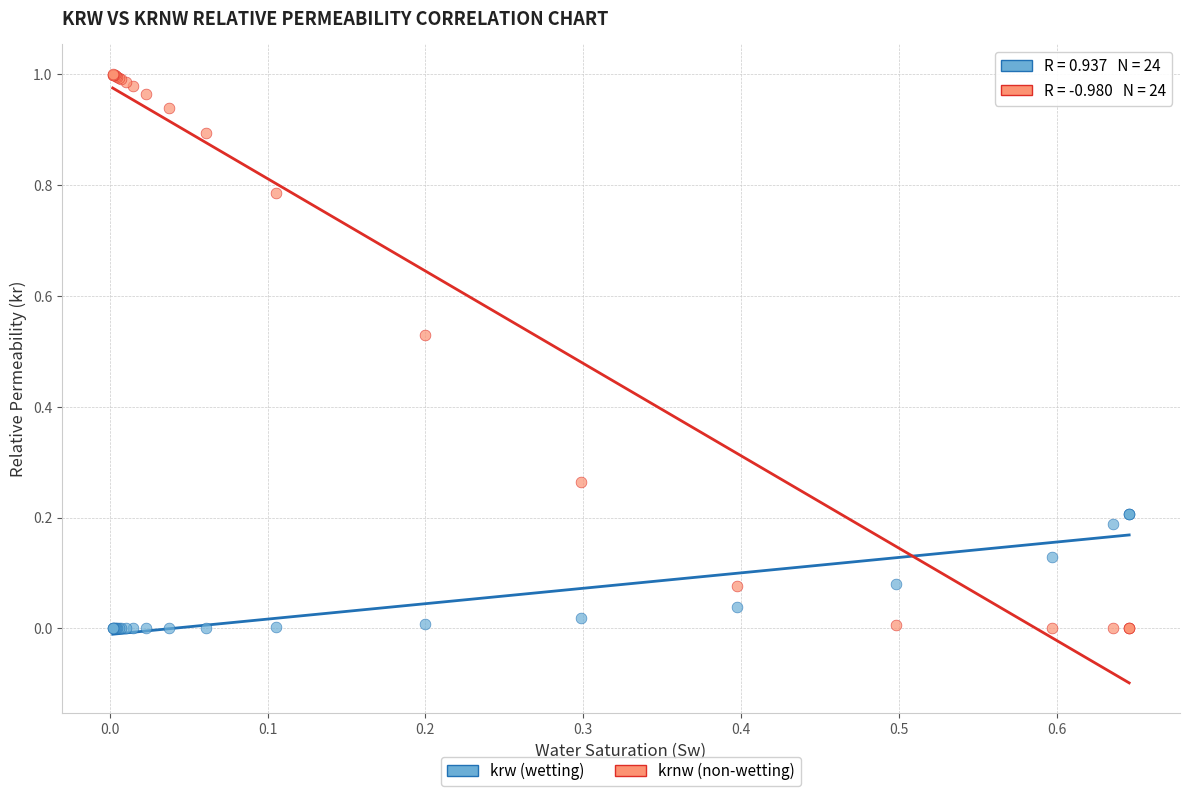

Which series has the widest spread of Y values?

krnw (non-wetting)